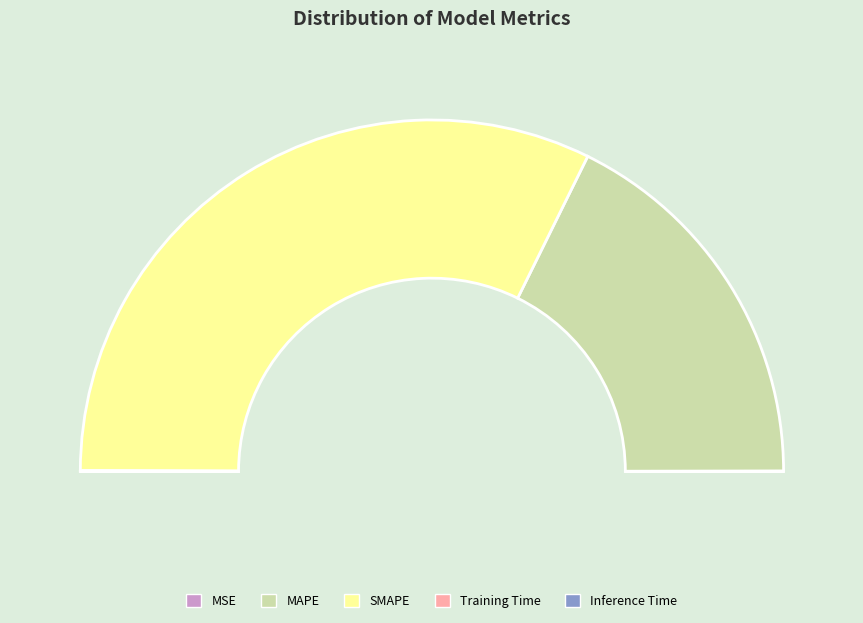

True or false: Training Time accounts for 0% of the total.

True